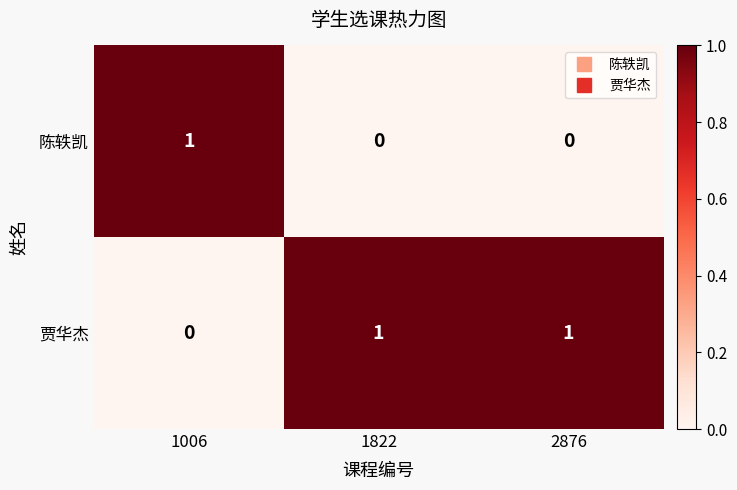

How many 陈轶凯 values are between 0 and 1?

3